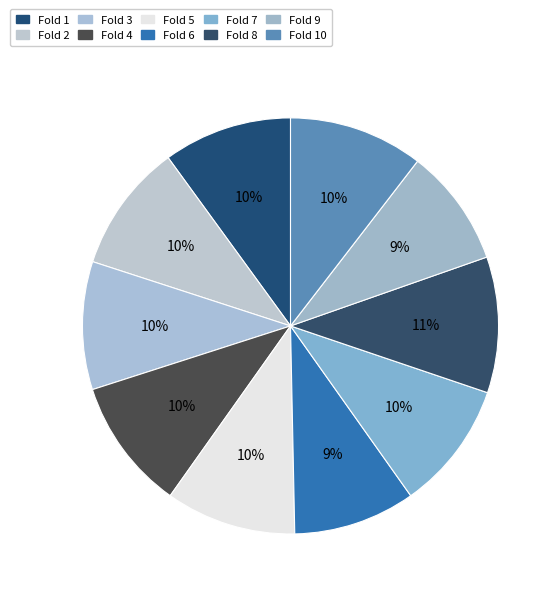

How many segments does this pie chart have?

10